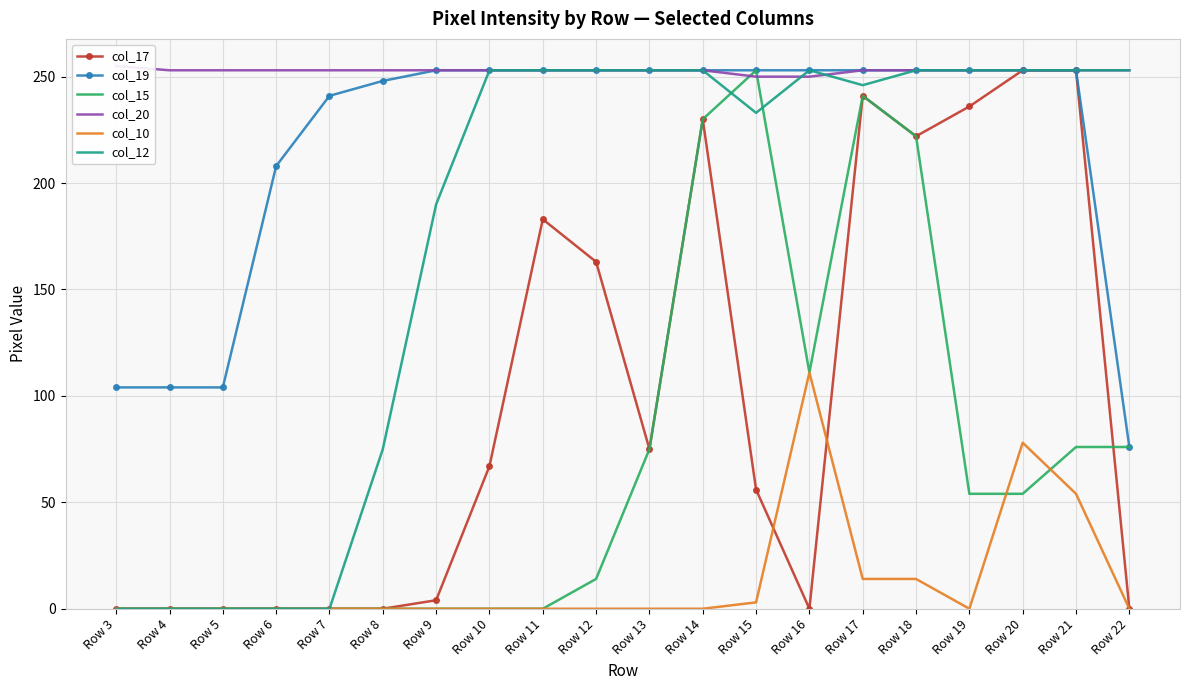

How many distinct data groups are displayed?

6